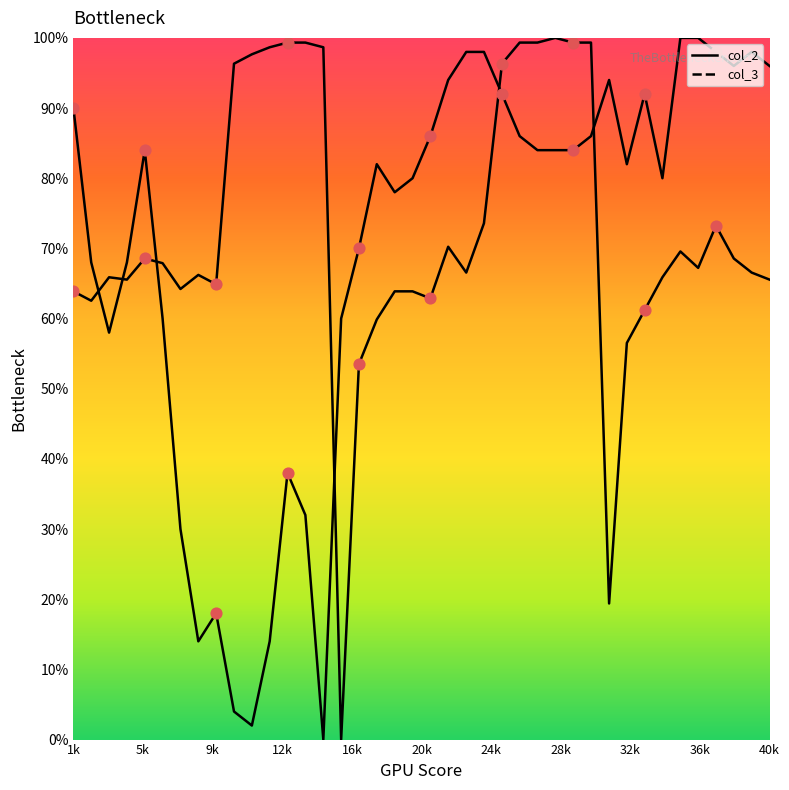

What are all the series names shown in the legend?

col_2, col_3